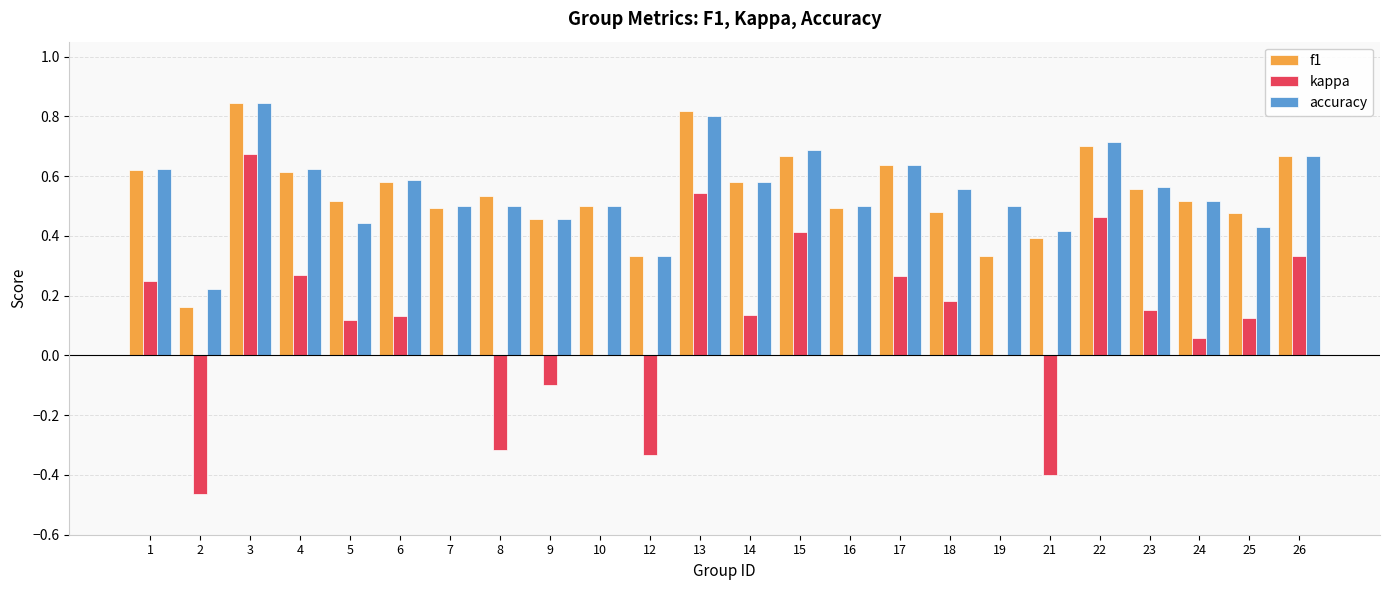

What is the sum of the accuracy values at 12 and 1?

1.0